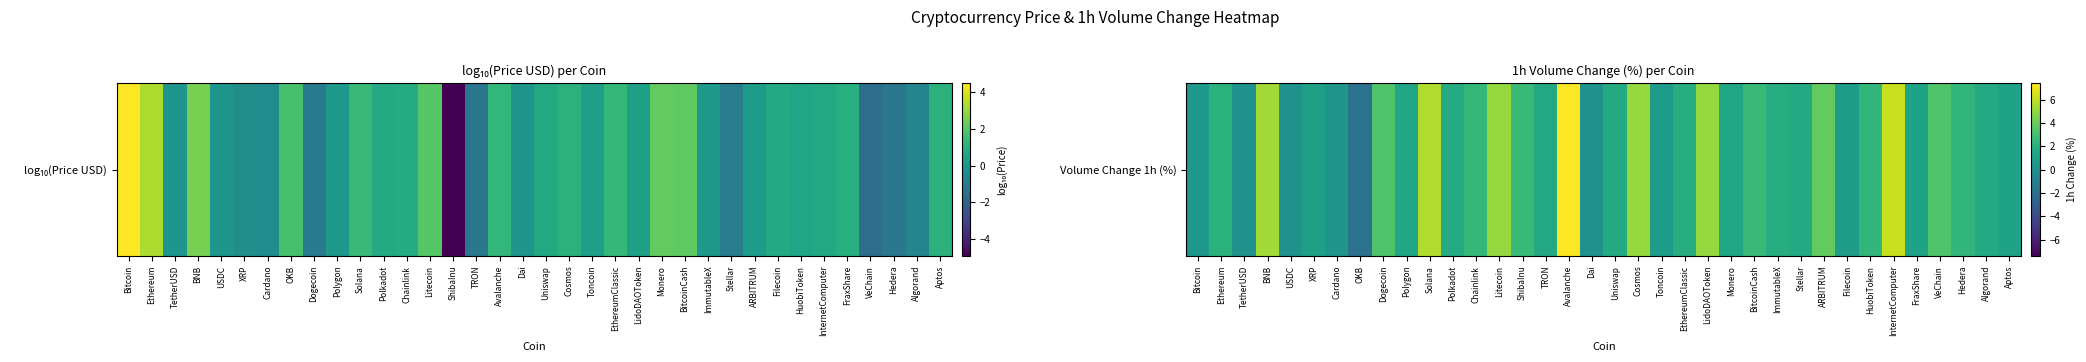

Reading left to right, extract all data points from this chart.

Bitcoin=0.5	Ethereum=2.0	TetherUSD=0.2	BNB=5.3	USDC=0.2	XRP=1.0	Cardano=0.3	OKB=-1.9	Dogecoin=3.3	Polygon=1.4	Solana=5.7	Polkadot=1.7	Chainlink=2.5	Litecoin=5.0	ShibaInu=2.6	TRON=1.5	Avalanche=7.4	Dai=0.2	Uniswap=1.6	Cosmos=5.1	Toncoin=0.8	EthereumClassic=1.8	LidoDAOToken=5.1	Monero=1.4	BitcoinCash=2.6	ImmutableX=1.8	Stellar=1.6	ARBITRUM=3.9	Filecoin=0.8	HuobiToken=2.4	InternetComputer=6.2	FraxShare=1.2	VeChain=3.3	Hedera=2.3	Algorand=1.6	Aptos=1.1